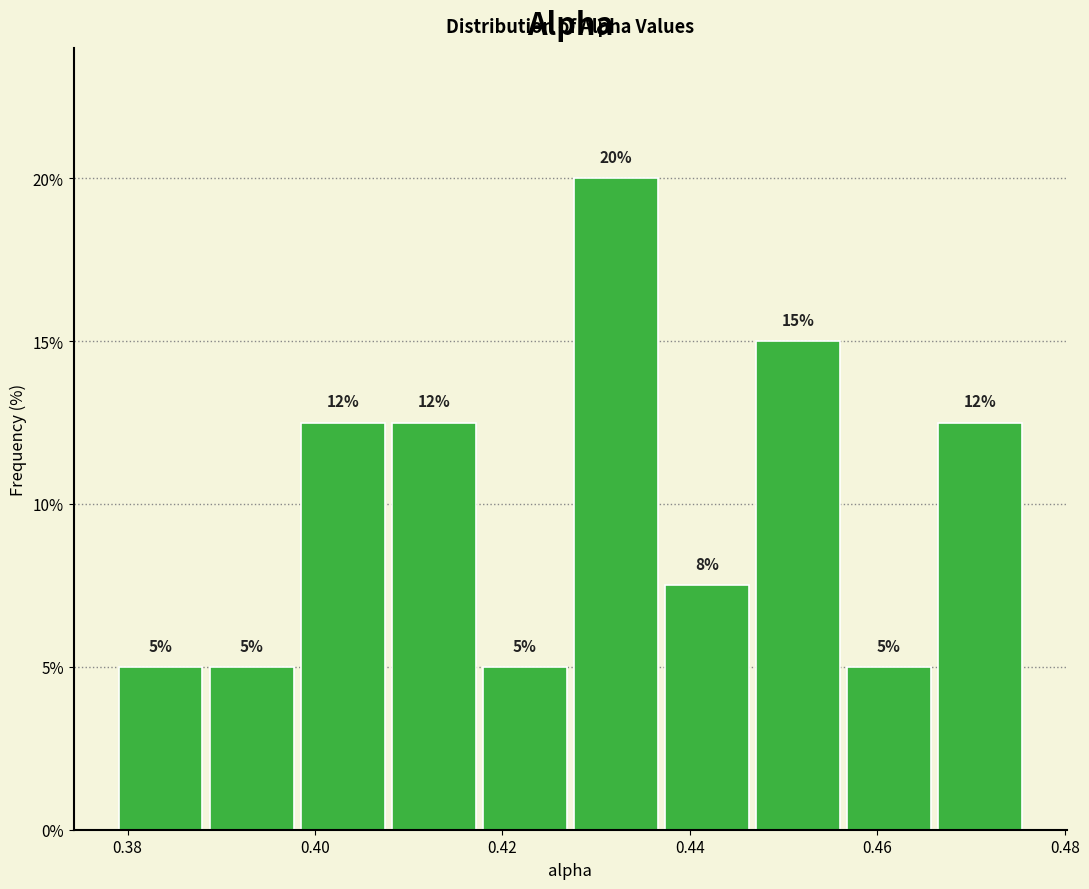

Which range on the x-axis has the tallest bar?

0.428 to 0.436